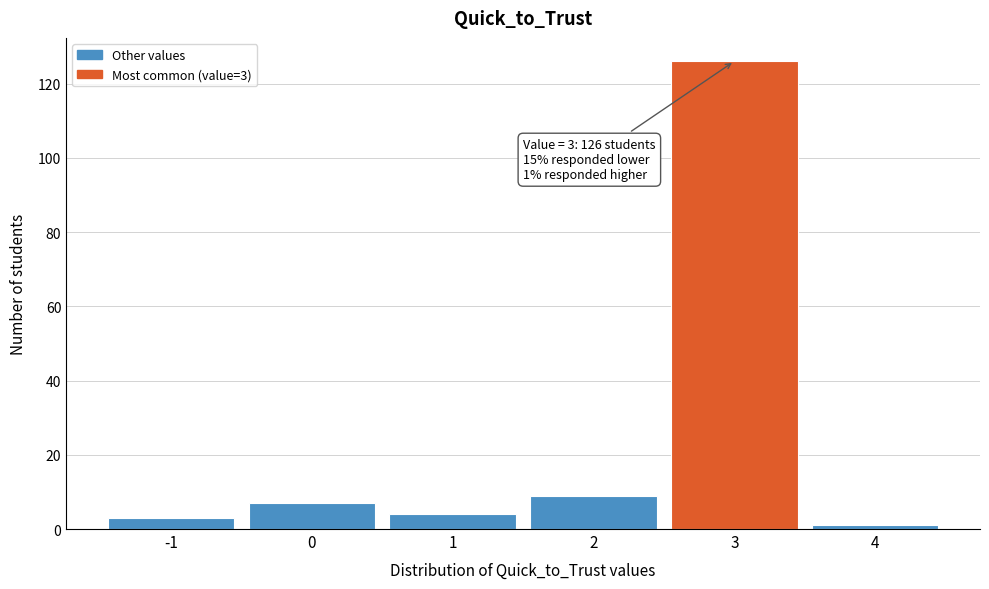

Which range on the x-axis has the tallest bar?

2.5 to 3.5